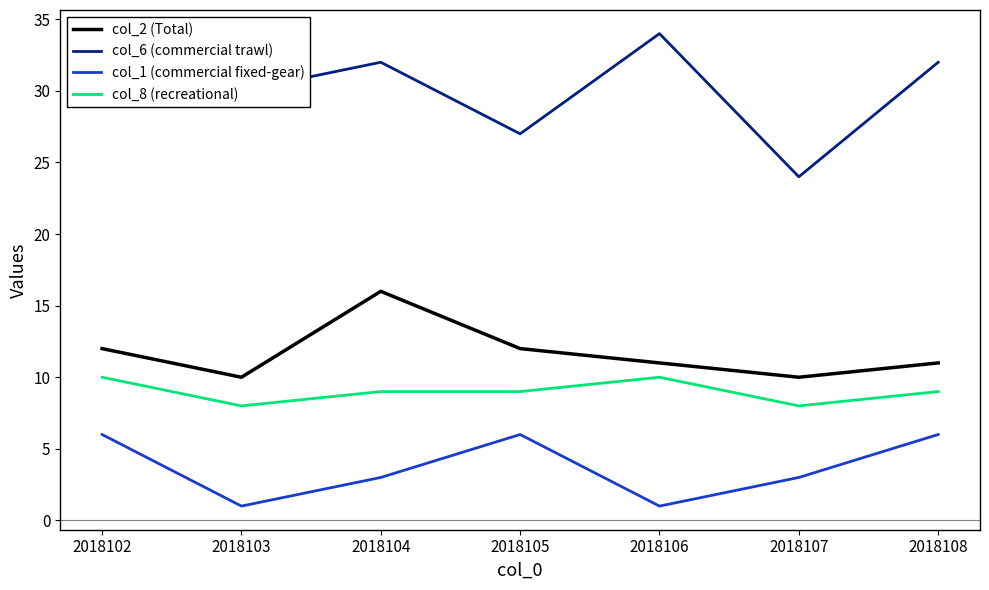

At which label does col_8 (recreational) first exceed 9?

2018102